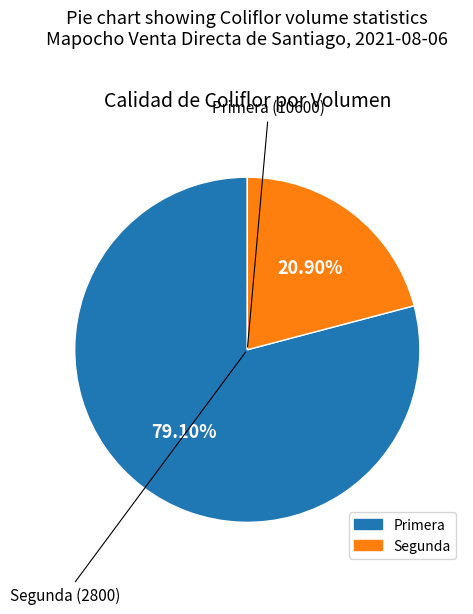

What is the smallest slice in the pie chart?

Segunda